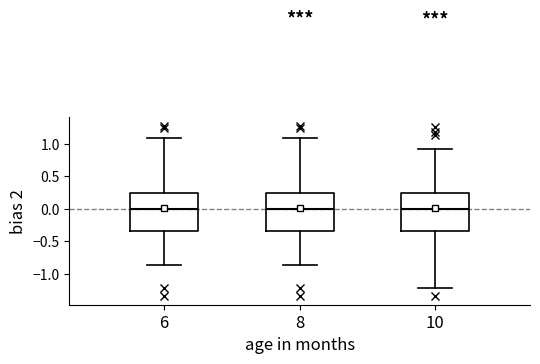

Reading left to right, read every box against the y-axis: the position of its median line, the range the box covers, and the ends of its whiskers. The values are not printed on the chart, so give them approximately, as read against the axis.

6: median 0.00, box -0.35 to 0.25, whiskers -0.85 to 1.10
8: median 0.00, box -0.35 to 0.25, whiskers -0.85 to 1.10
10: median 0.00, box -0.35 to 0.25, whiskers -1.20 to 0.95